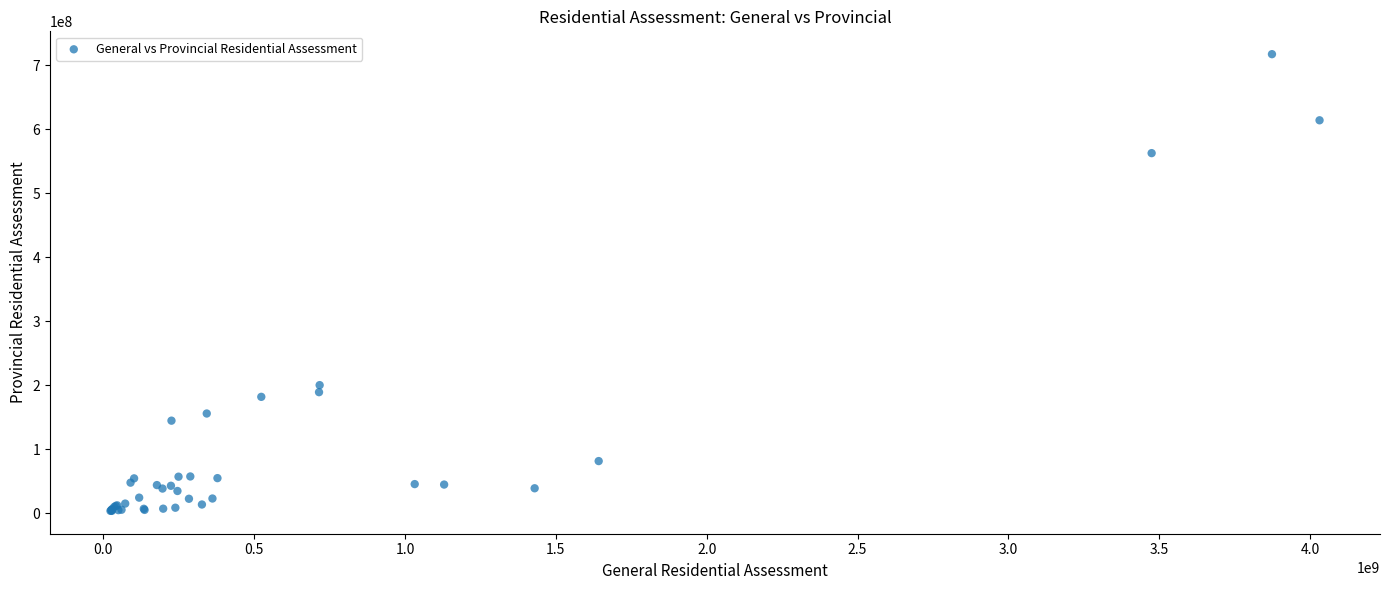

What Y value in the scatter plot is closest to 360511050?

200067000